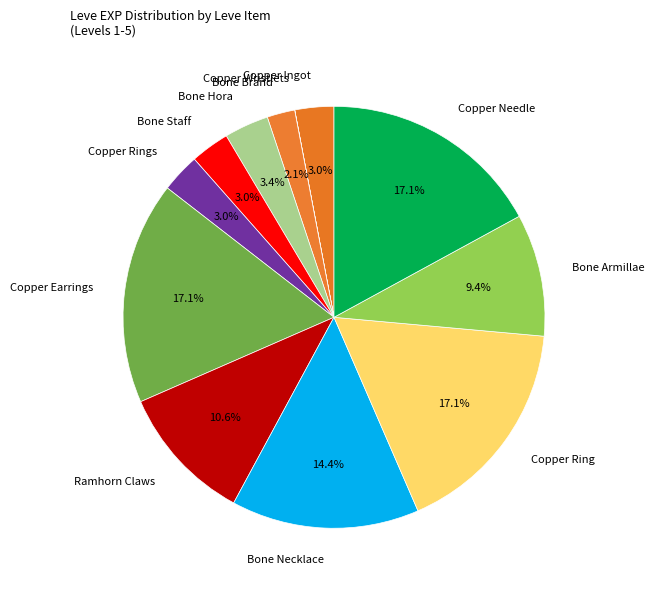

What percentage do Copper Ring and Bone Hora together represent?

20.5%